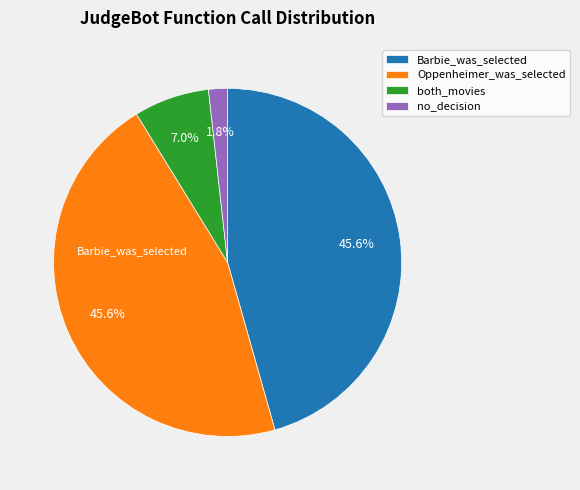

To the nearest percent, what is the average slice percentage?

25%